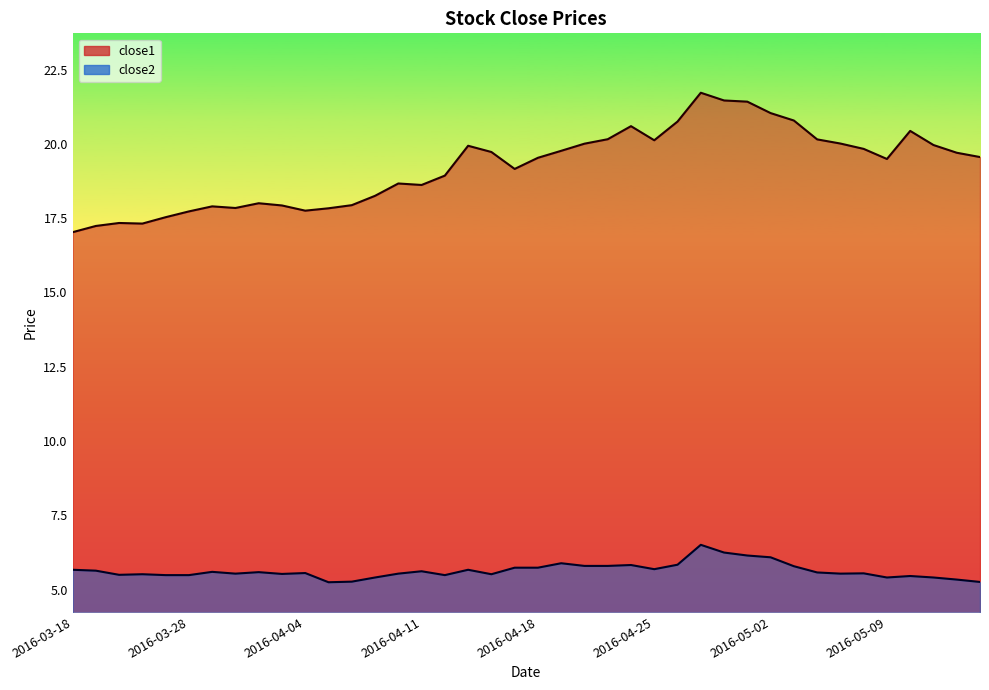

Which series has the largest total across all categories?

close1